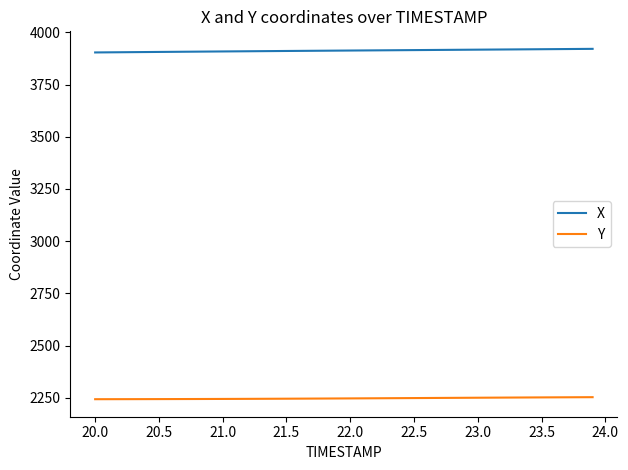

True or false: Y and X cross at least once.

False